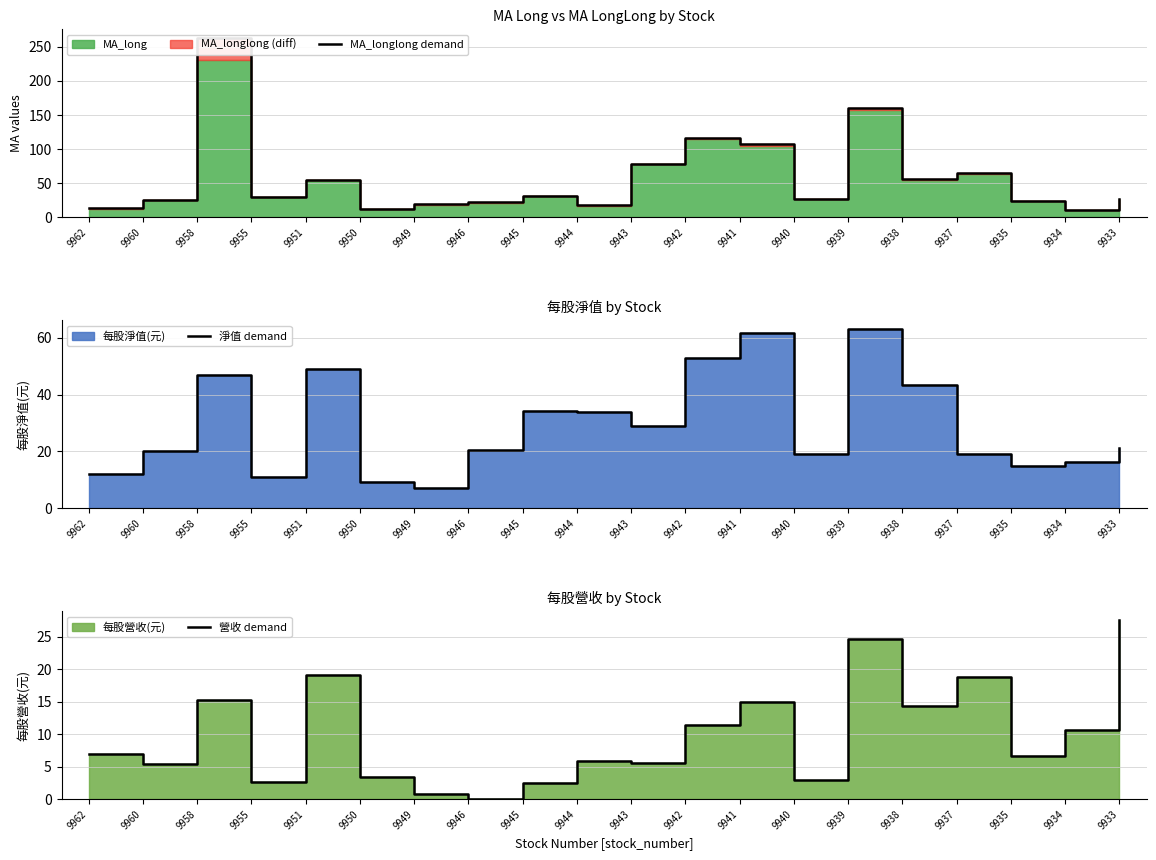

Which has a higher value, 9949 or 9939?

9939